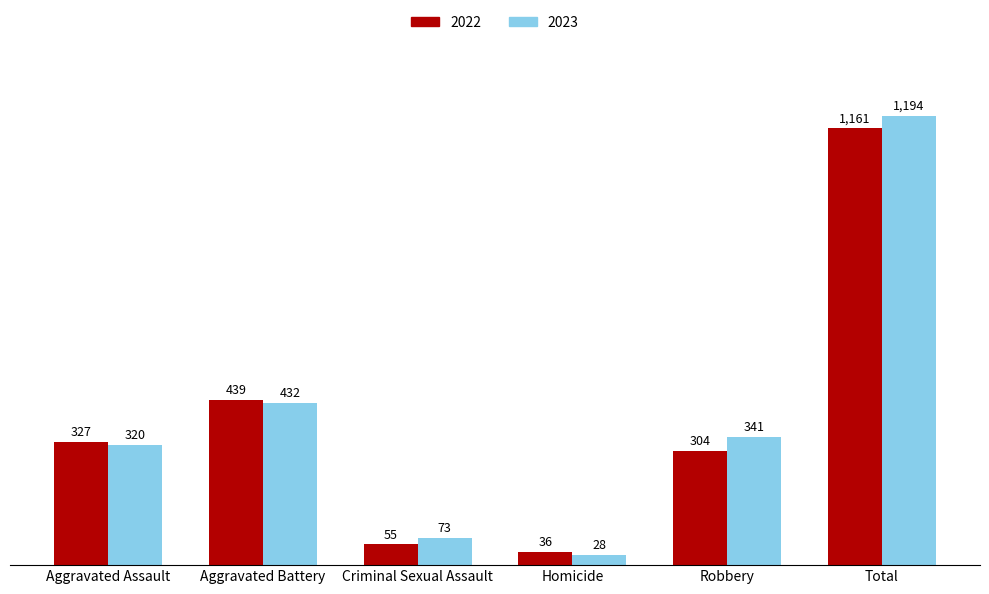

What is the maximum value shown in the chart?

1194